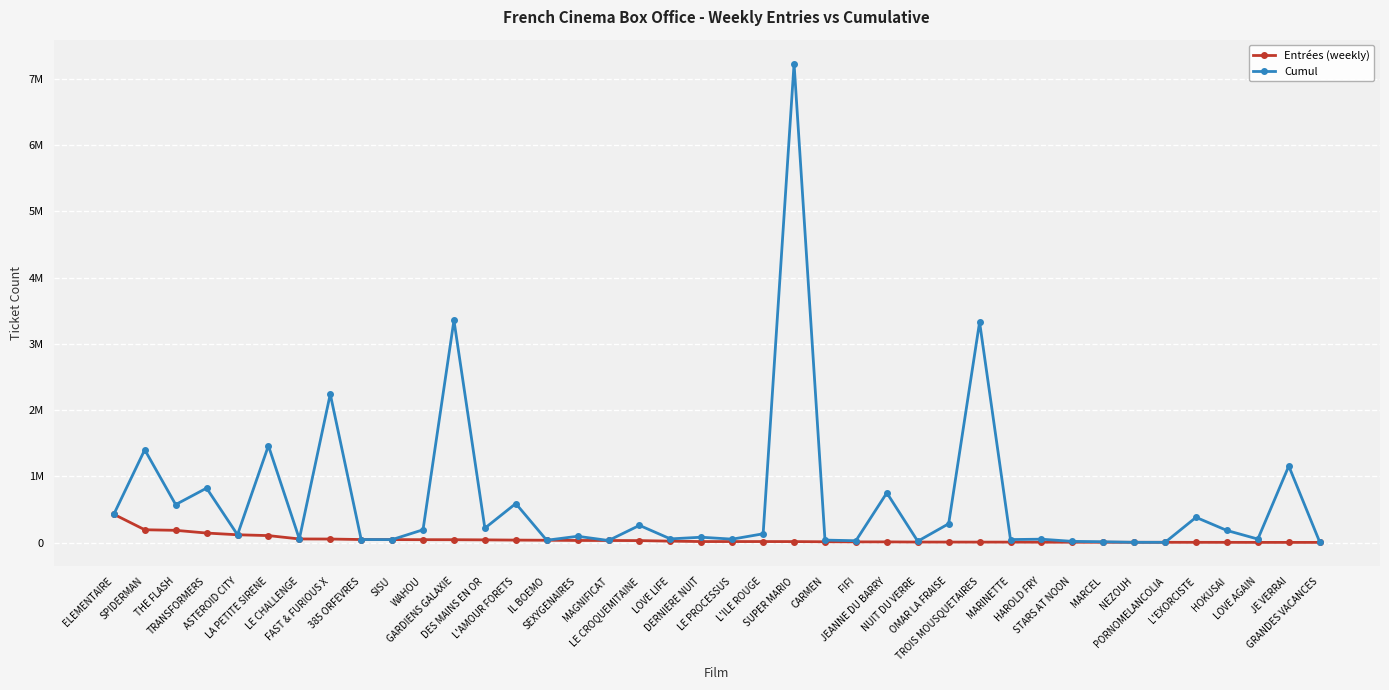

At which category is the sum across all series the highest?

SUPER MARIO